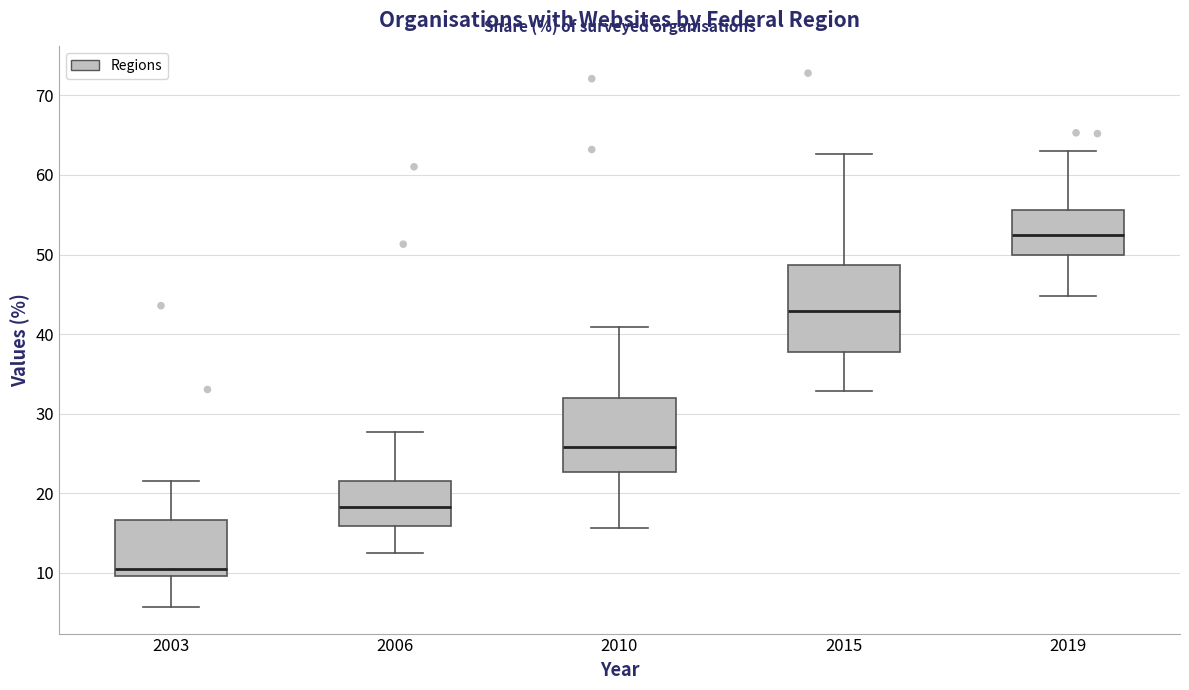

Reading left to right, transcribe this box plot: for each box, give where its median line is, the range the box spans, and where its two whiskers end, as read against the y-axis. The values are not printed on the chart, so give them approximately, as read against the axis.

2003: median 11, box 10 to 17, whiskers 6 to 22
2006: median 18, box 16 to 22, whiskers 13 to 28
2010: median 26, box 23 to 32, whiskers 16 to 41
2015: median 43, box 38 to 49, whiskers 33 to 63
2019: median 53, box 50 to 56, whiskers 45 to 63